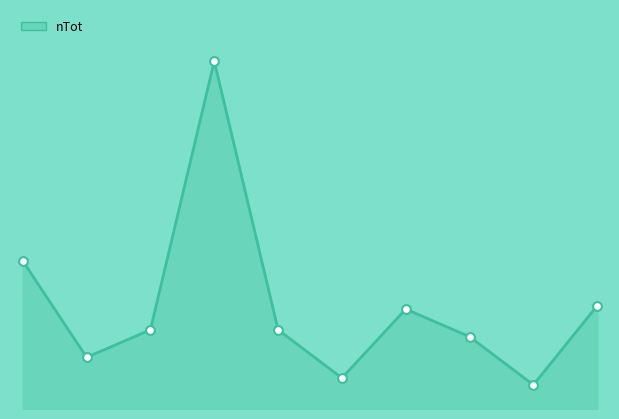

How many lines are shown in the chart?

1